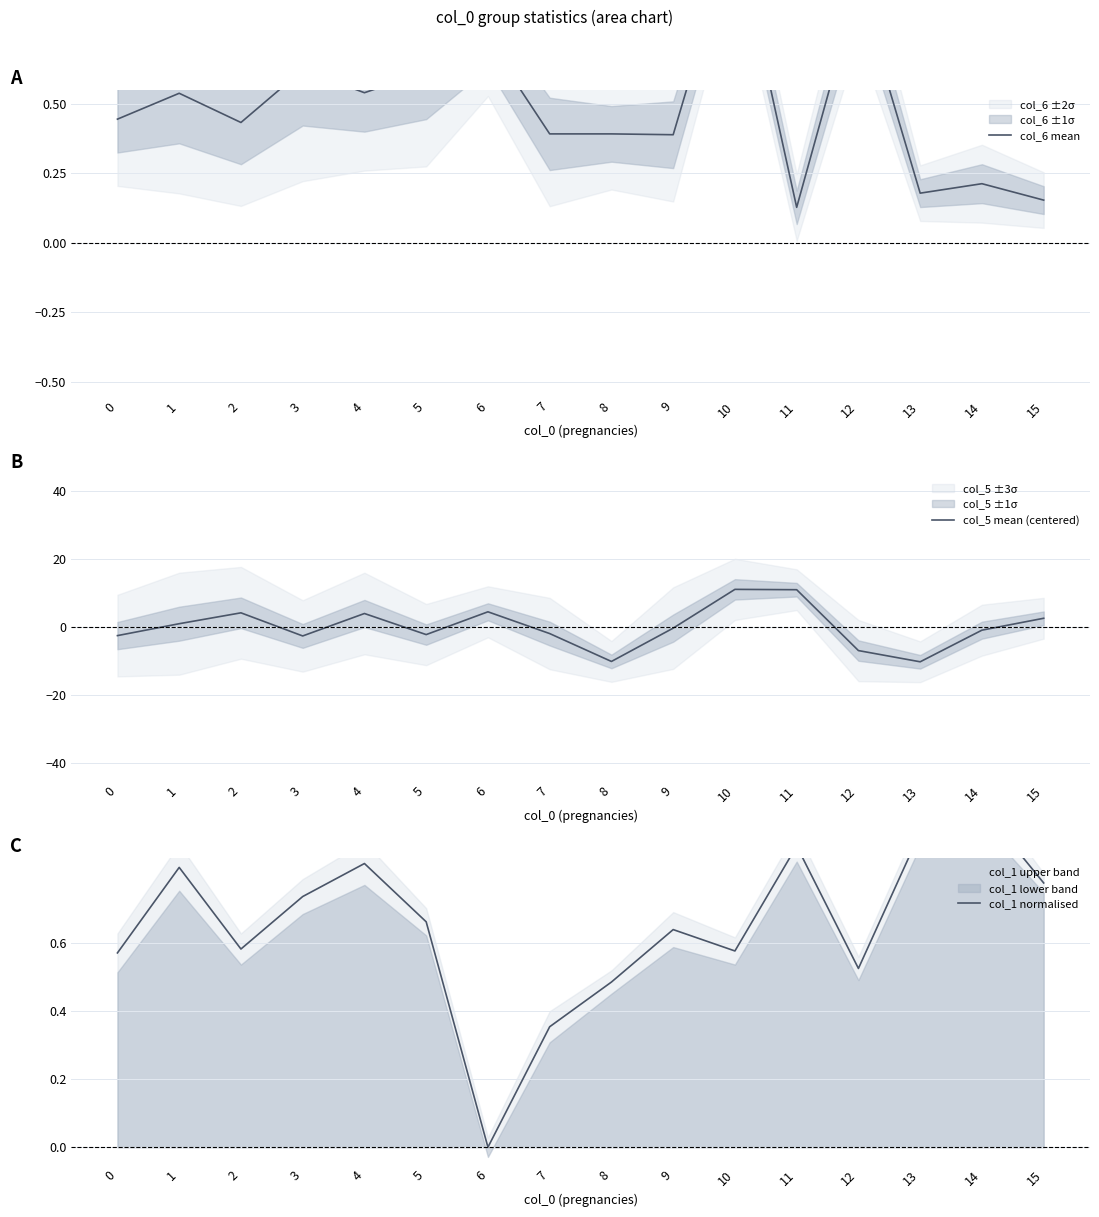

List the series in order of their overall mean, highest first.

col_1 normalised, col_6 mean, col_5 mean (centered)